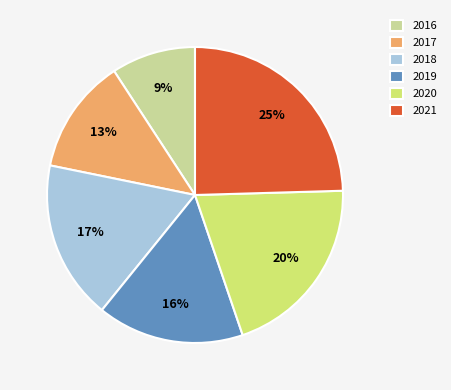

What percentage is the 2017 slice, to the nearest percent?

13%